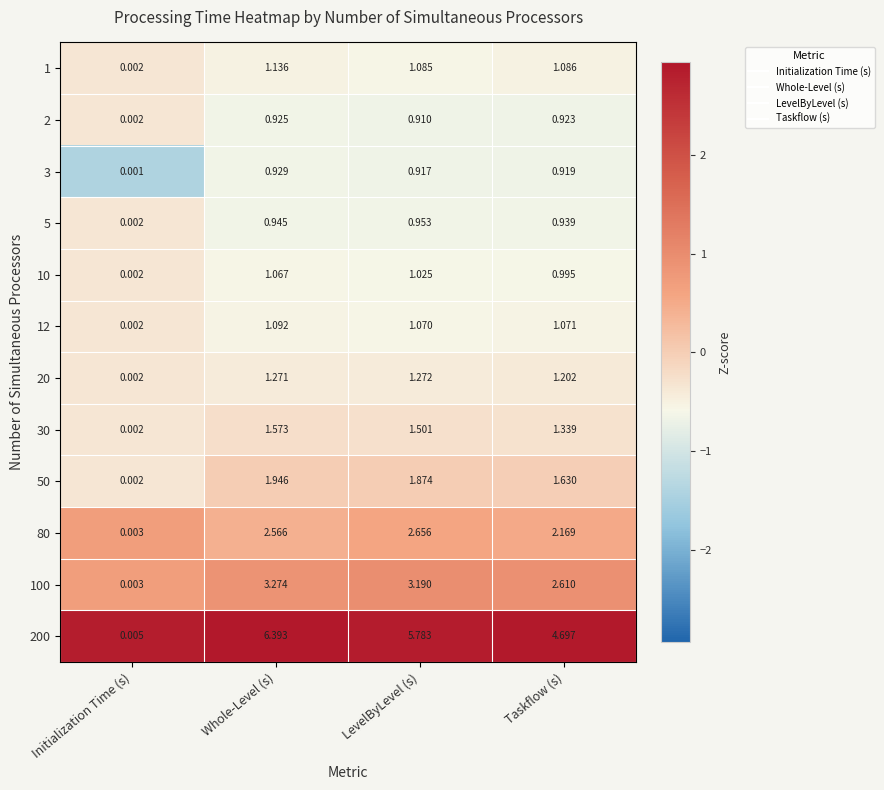

At which label does 30 reach its minimum?

Initialization Time (s)